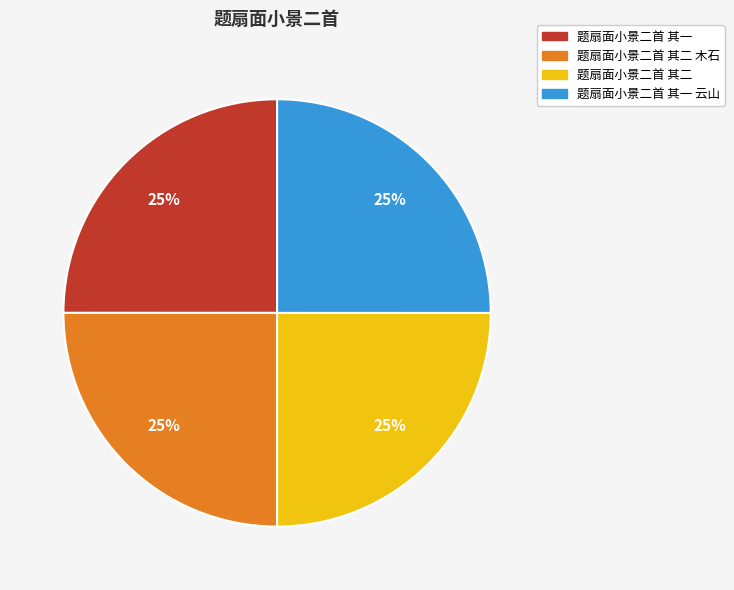

Count the number of slices in the pie.

4